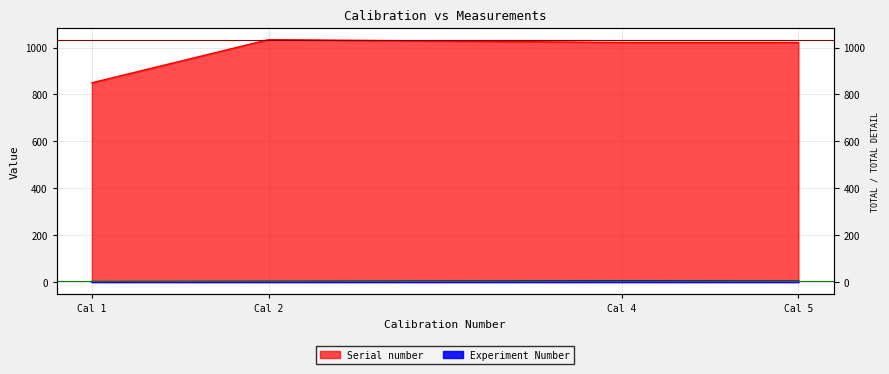

True or false: Experiment Number and Serial number cross at least once.

False